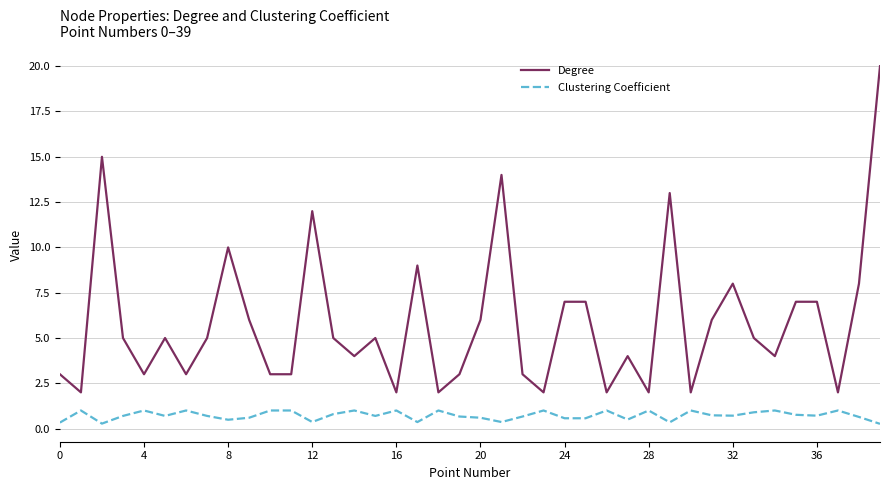

True or false: Clustering Coefficient and Degree cross at least once.

False